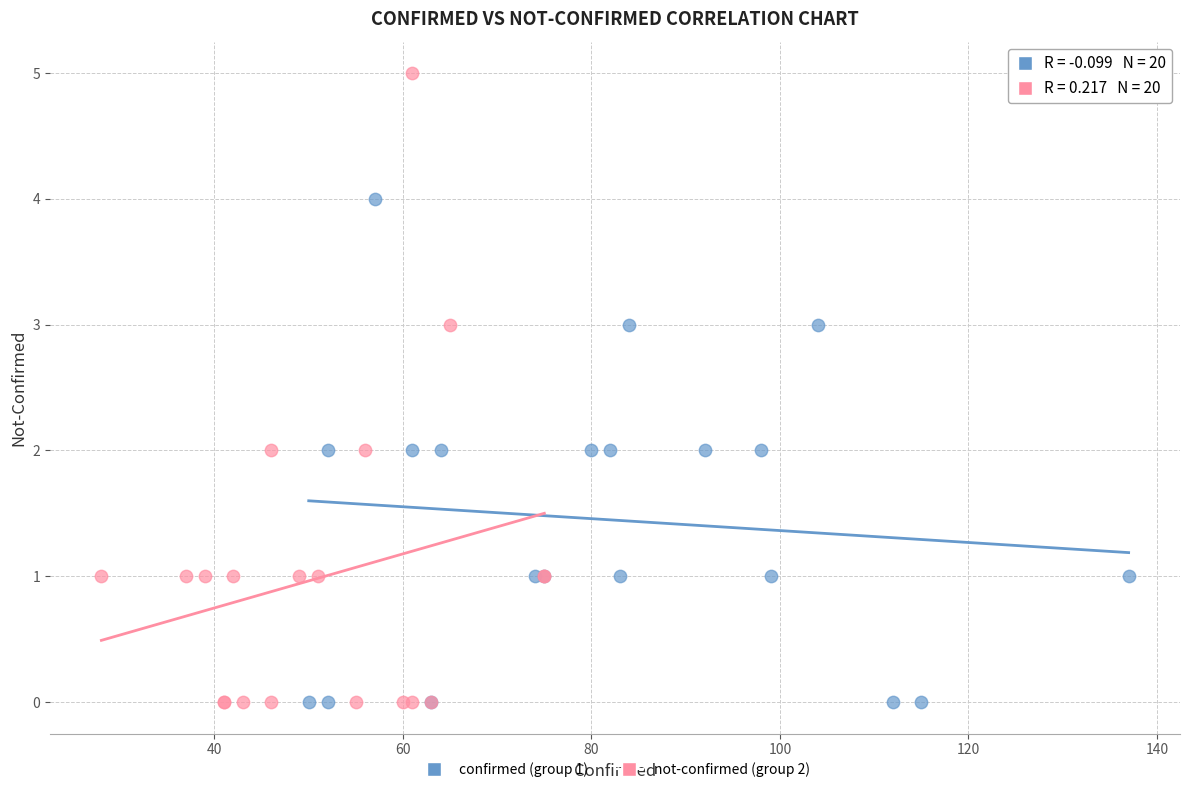

Which series has the widest spread of Y values?

not-confirmed (group 2)